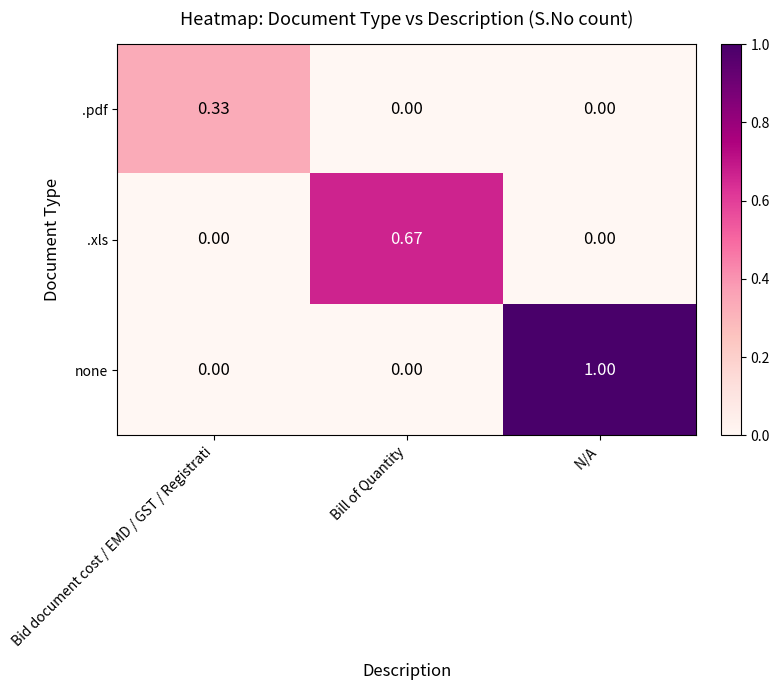

At how many categories does at least one series exceed 0?

3